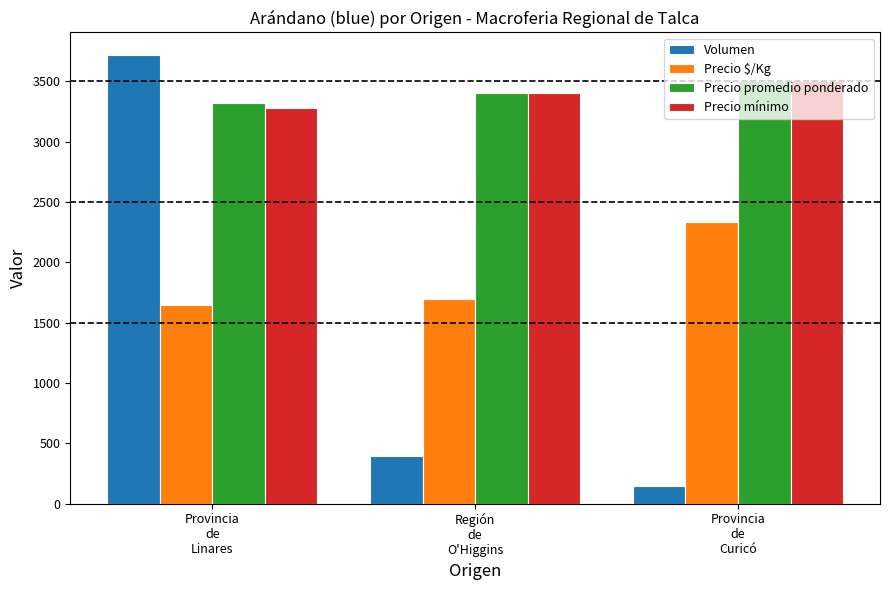

Which series has the widest spread of values?

Volumen